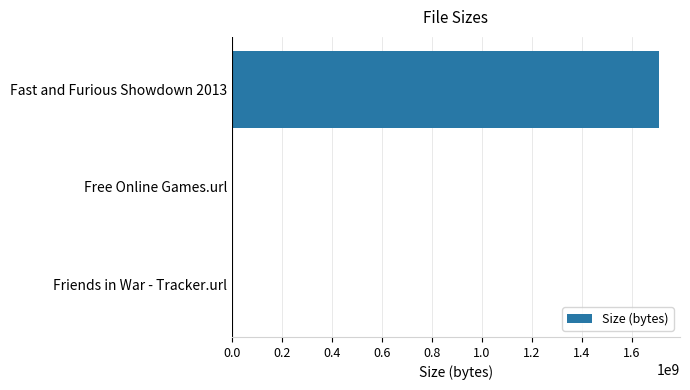

What is the sum of all values?

1707250470.2